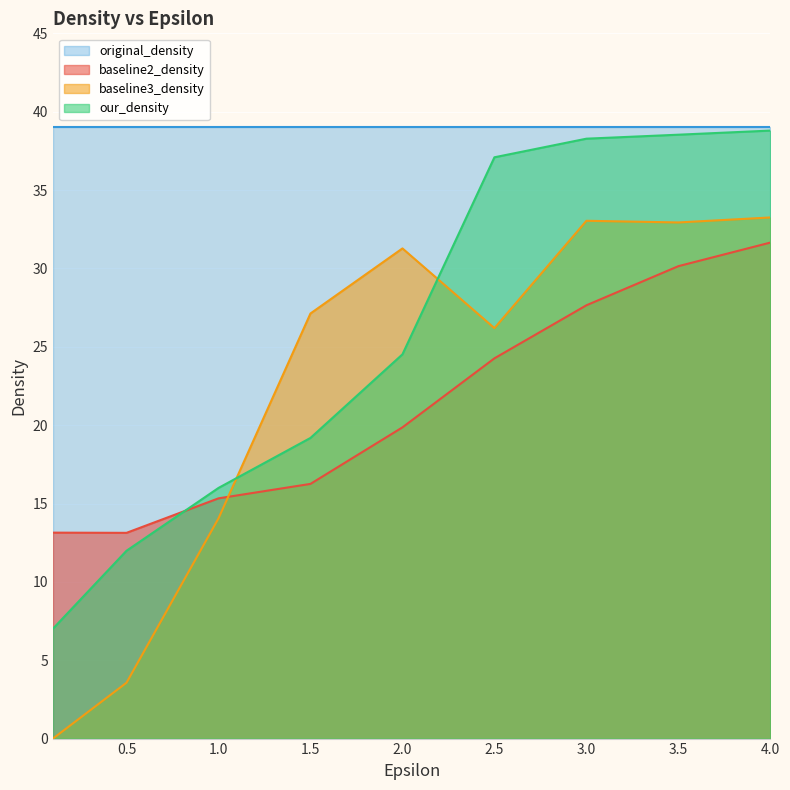

Which category has the lowest value in the baseline2_density series?

0.5